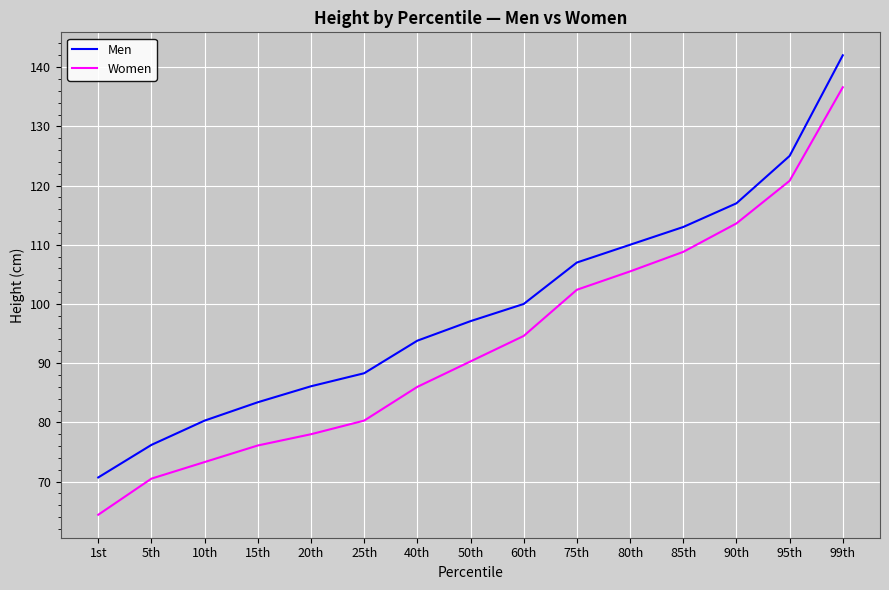

What position from the left is 99th?

15